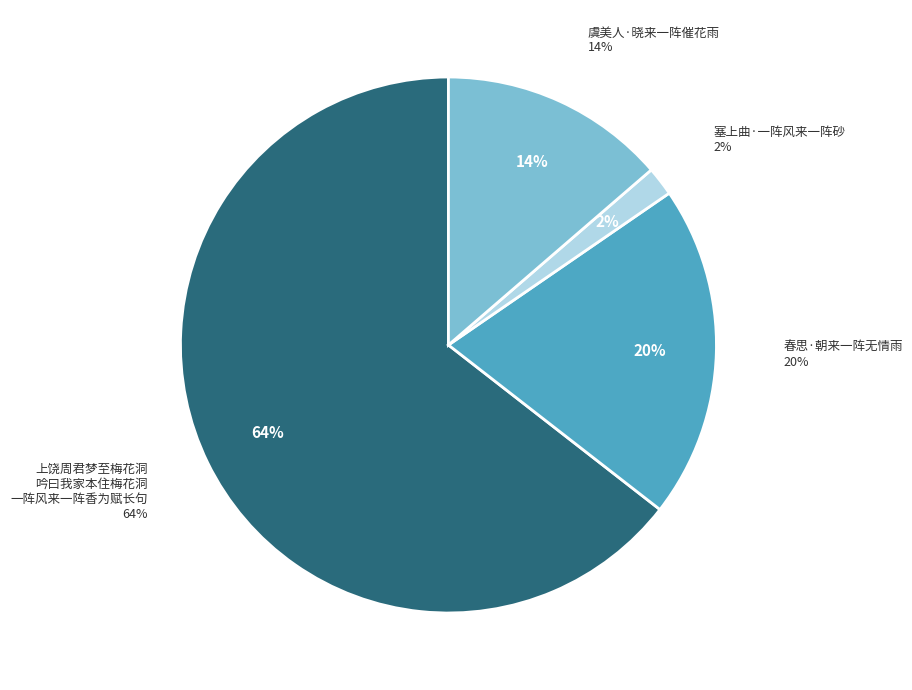

What is the largest slice in the pie chart?

上饶周君梦至梅花洞吟曰我家本住梅花洞一阵风来一阵香为赋长句